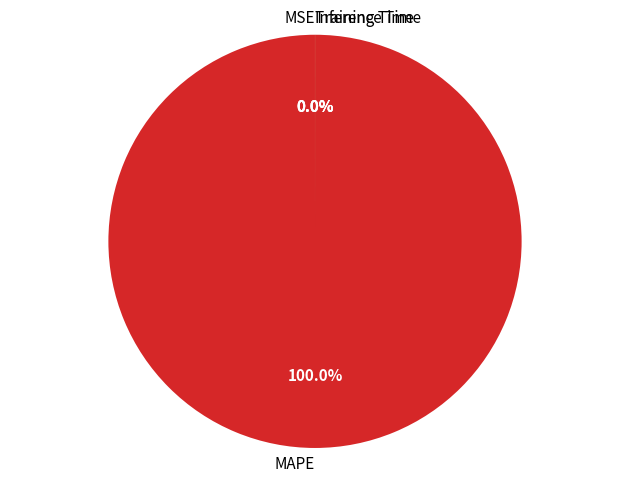

What is the smallest slice in the pie chart?

MSE